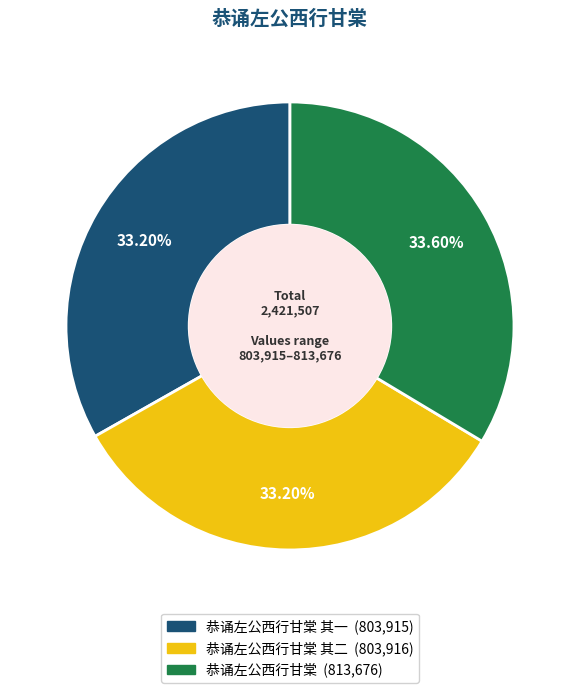

Is there a majority slice in this chart?

No